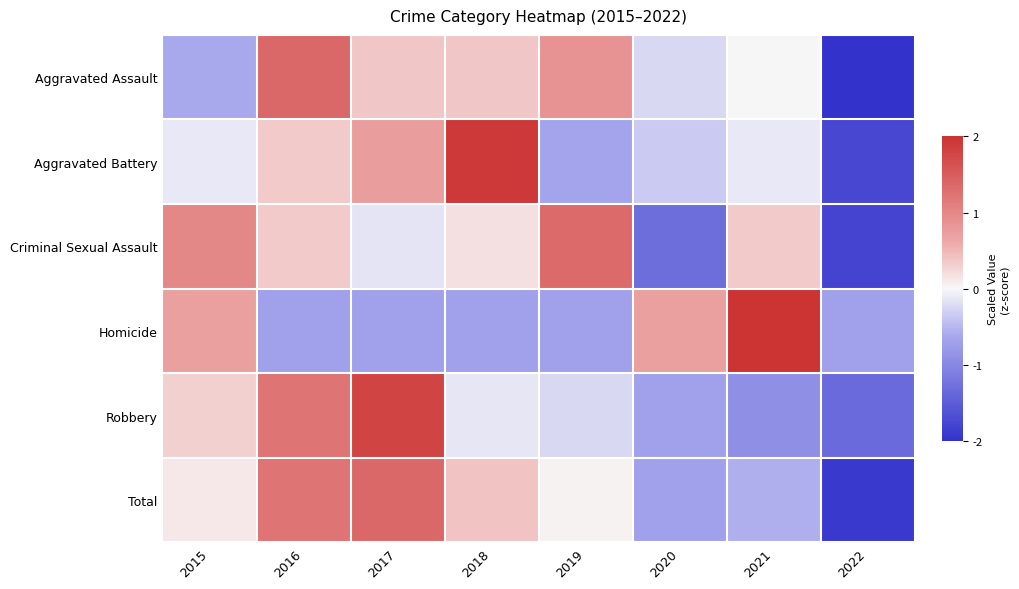

Reading left to right, transcribe all the data shown in this chart.

Aggravated Assault: 2015=-0.6	2016=1.4	2017=0.4	2018=0.4	2019=0.9	2020=-0.2	2021=0.0	2022=-2.2
Aggravated Battery: 2015=-0.1	2016=0.4	2017=0.7	2018=1.9	2019=-0.7	2020=-0.4	2021=-0.1	2022=-1.8
Criminal Sexual Assault: 2015=1.0	2016=0.4	2017=-0.1	2018=0.2	2019=1.3	2020=-1.3	2021=0.4	2022=-1.8
Homicide: 2015=0.7	2016=-0.7	2017=-0.7	2018=-0.7	2019=-0.7	2020=0.7	2021=2.1	2022=-0.7
Robbery: 2015=0.3	2016=1.2	2017=1.8	2018=-0.1	2019=-0.2	2020=-0.7	2021=-0.9	2022=-1.3
Total: 2015=0.1	2016=1.2	2017=1.4	2018=0.4	2019=0.0	2020=-0.7	2021=-0.6	2022=-1.9